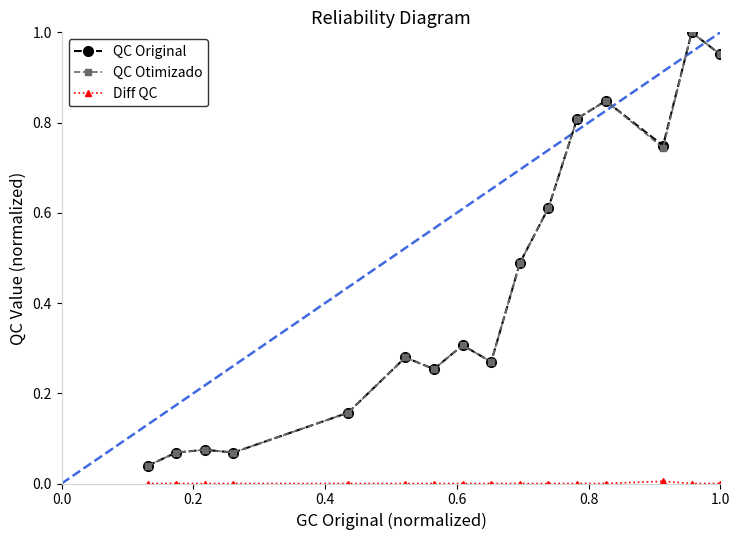

What is the average value of the QC Original series?

0.4